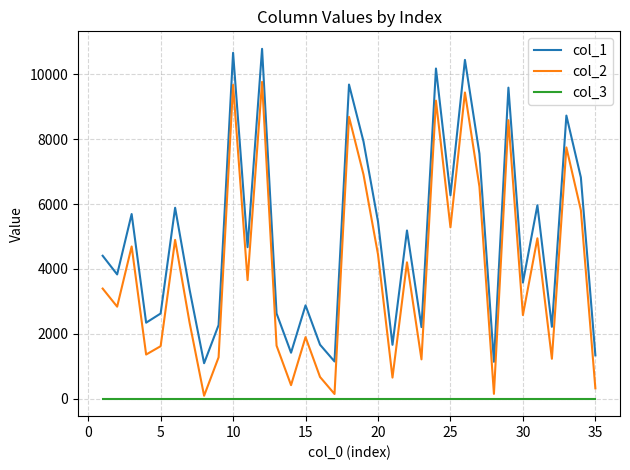

How many interior local valleys does the col_1 series have?

12